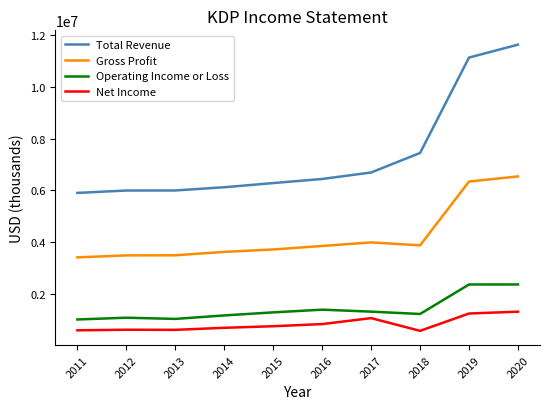

The value of Gross Profit at 2014 is 5779284. True or false?

False